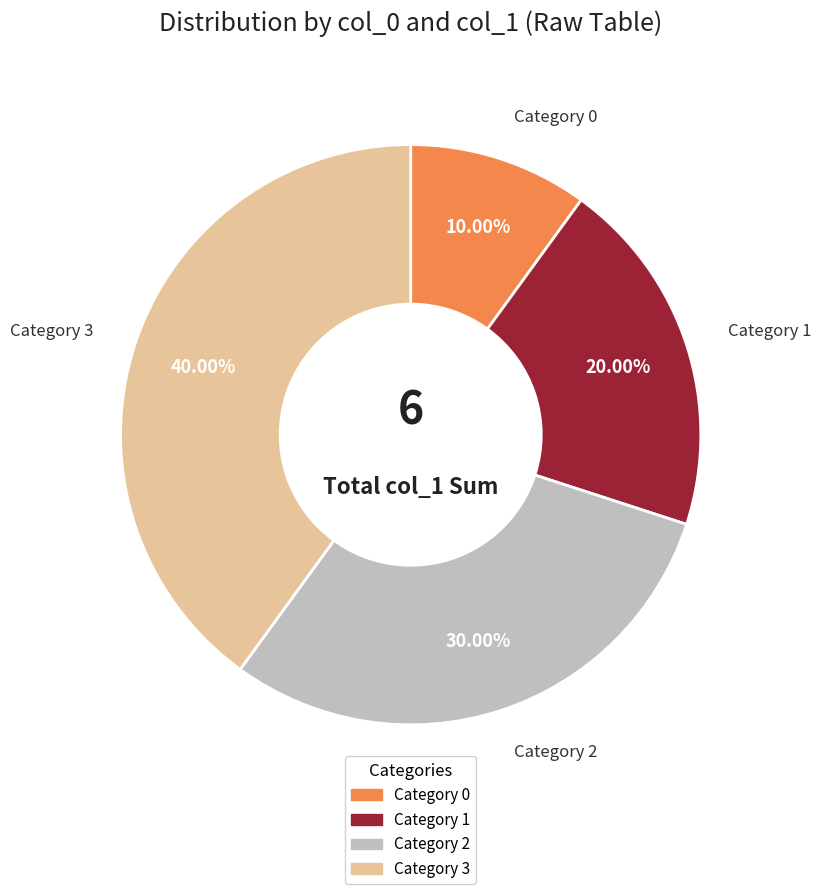

Does any single category account for the majority?

No